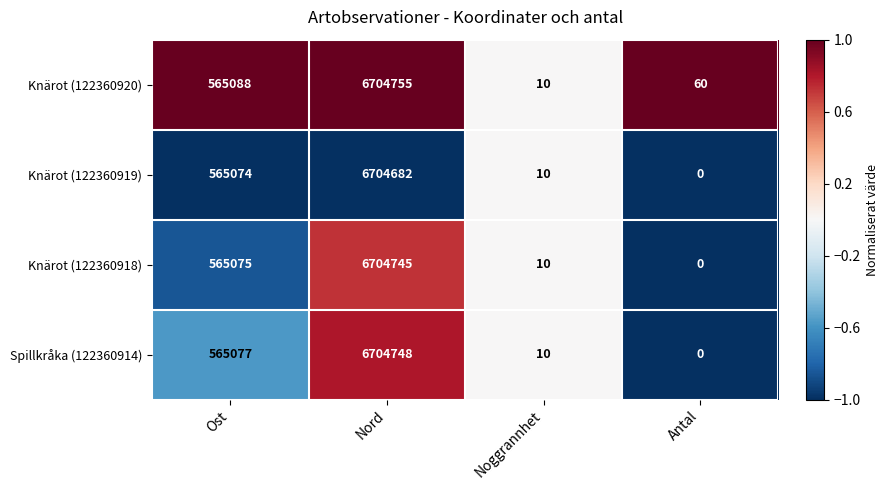

Reading right to left, transcribe all the data shown in this chart.

Knärot (122360920): Antal=60	Noggrannhet=10	Nord=6704755	Ost=565088
Knärot (122360919): Antal=0	Noggrannhet=10	Nord=6704682	Ost=565074
Knärot (122360918): Antal=0	Noggrannhet=10	Nord=6704745	Ost=565075
Spillkråka (122360914): Antal=0	Noggrannhet=10	Nord=6704748	Ost=565077